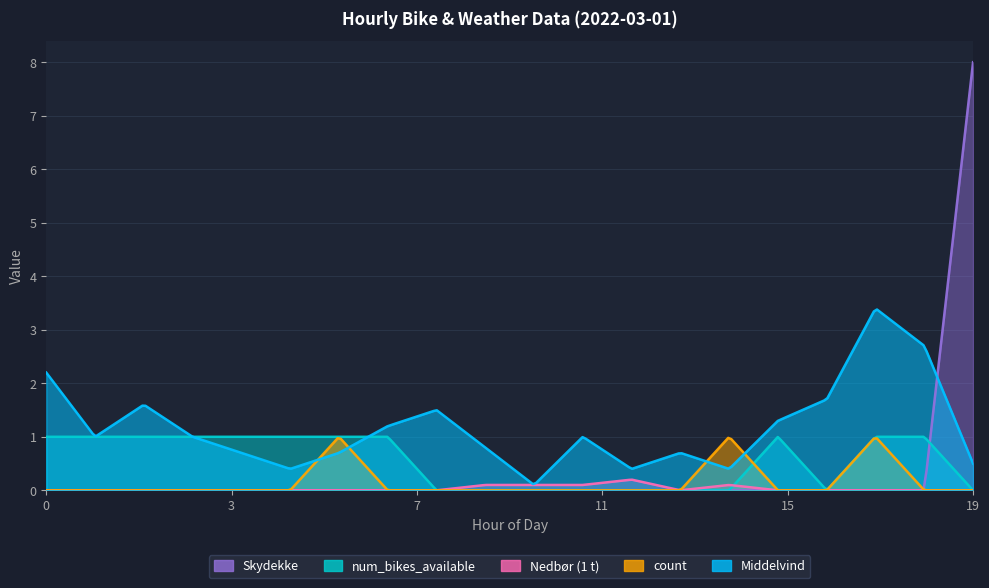

Where is the first local maximum for Nedbør (1 t)?

12